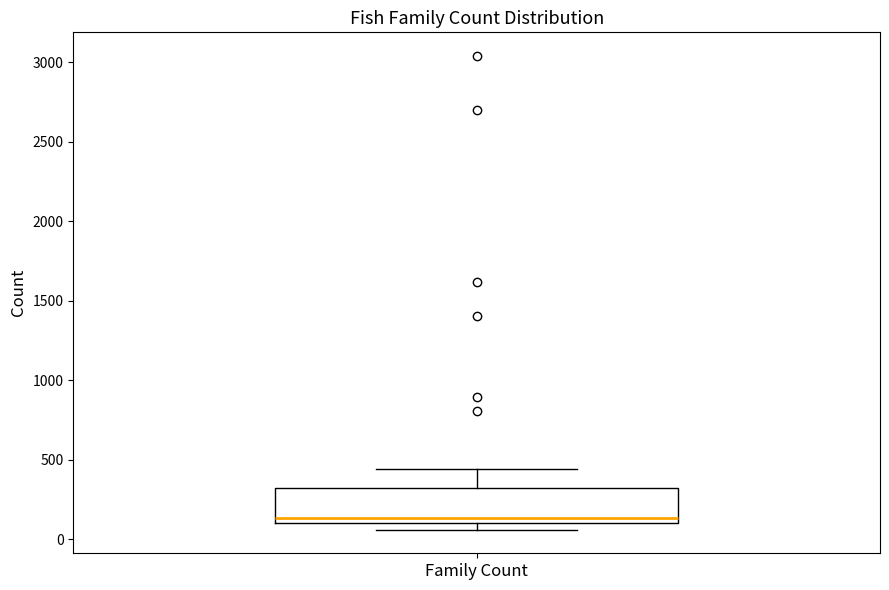

Where does the upper whisker of the box for Family Count end on the y-axis? The values are not printed on the chart, so give them approximately, as read against the axis.

450